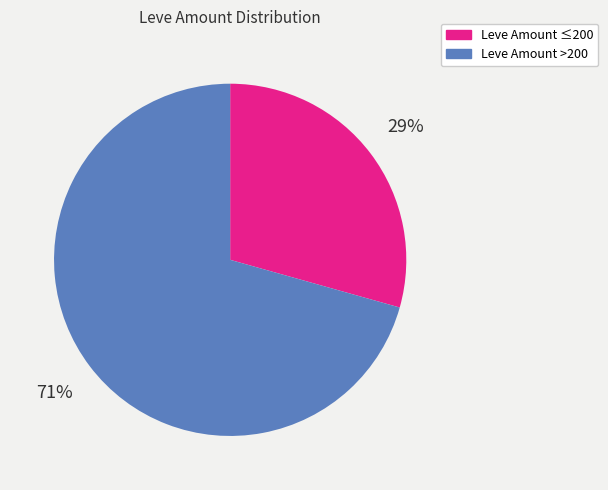

Is there a majority slice in this chart?

Yes